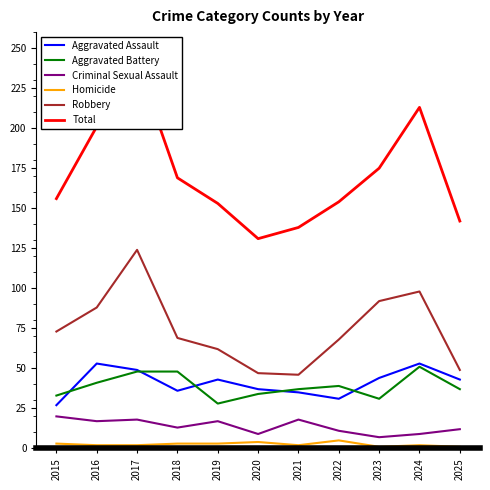

At which category does the chart reach its minimum across all series?

2023